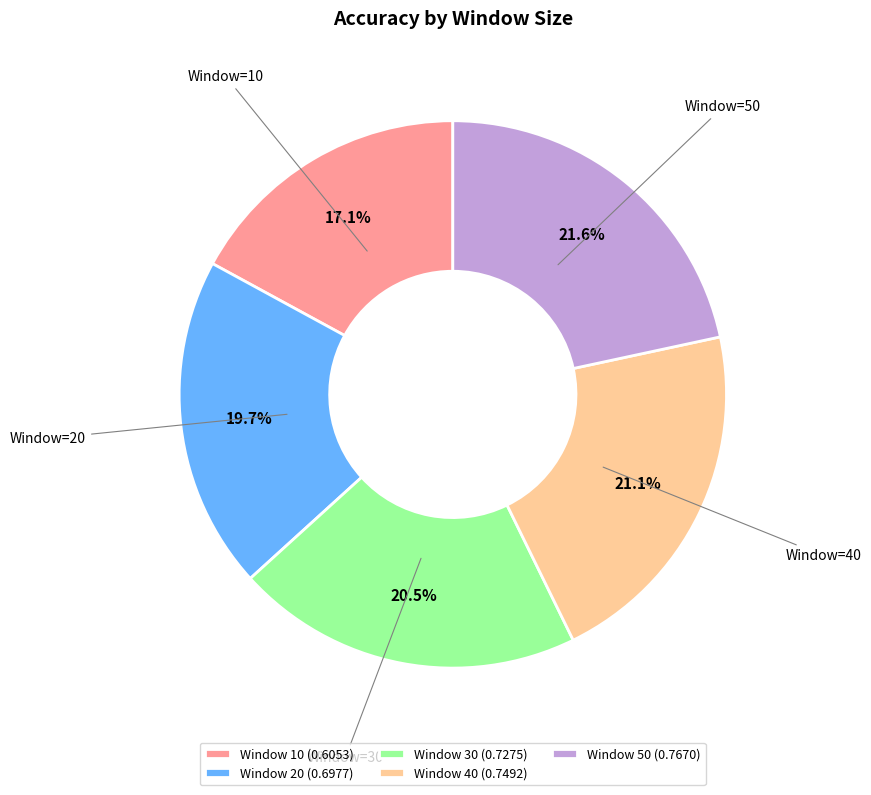

Which category has the smallest portion of the pie?

Window 10 (0.6053)